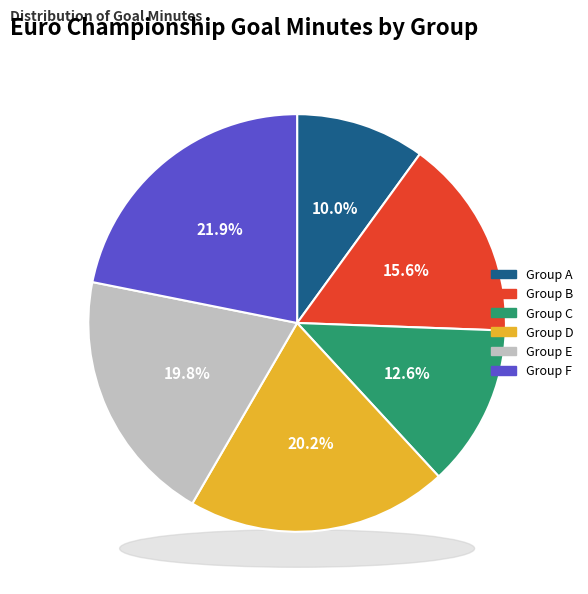

To the nearest percent, what is the difference between the largest and smallest slice percentages?

12%